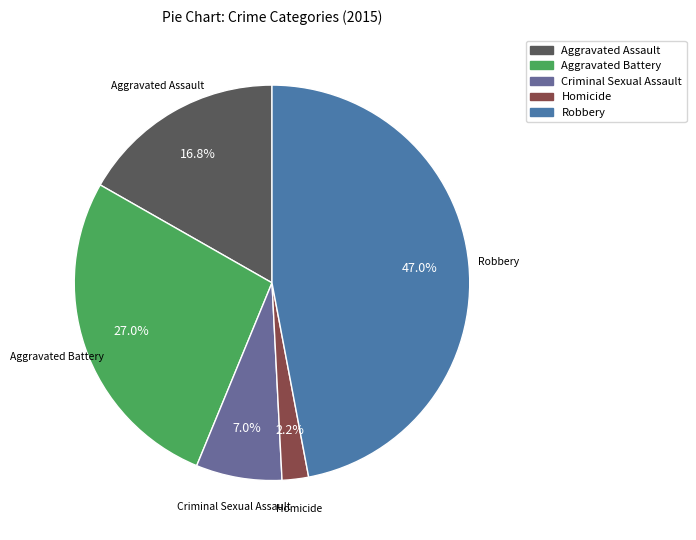

Is Robbery the majority of the pie?

No